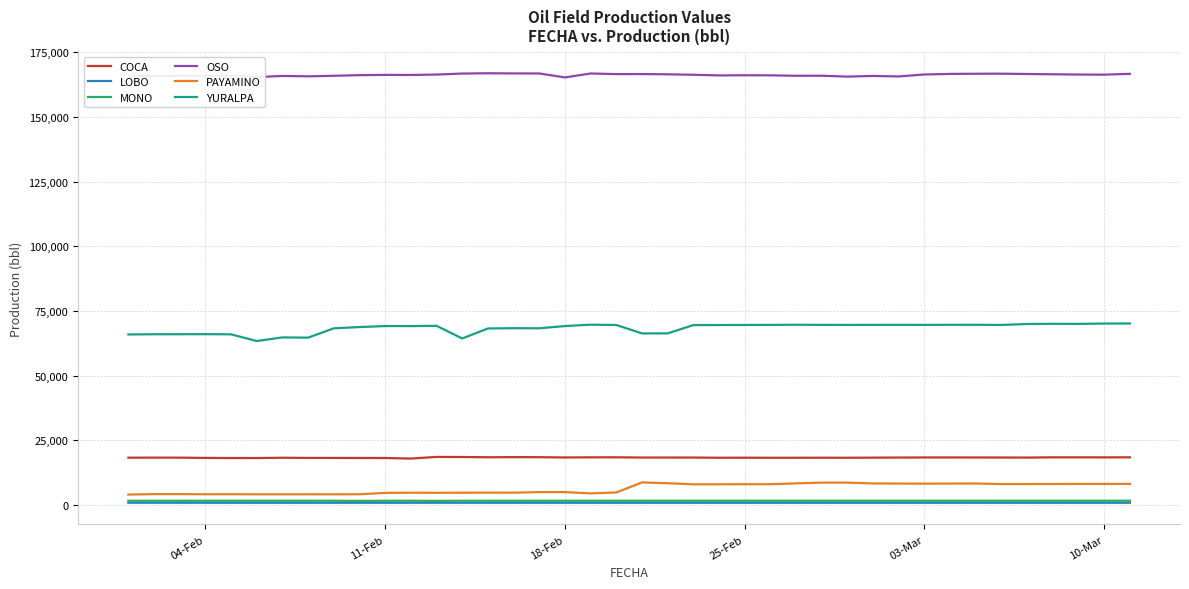

What is the greatest value displayed?

166810.4